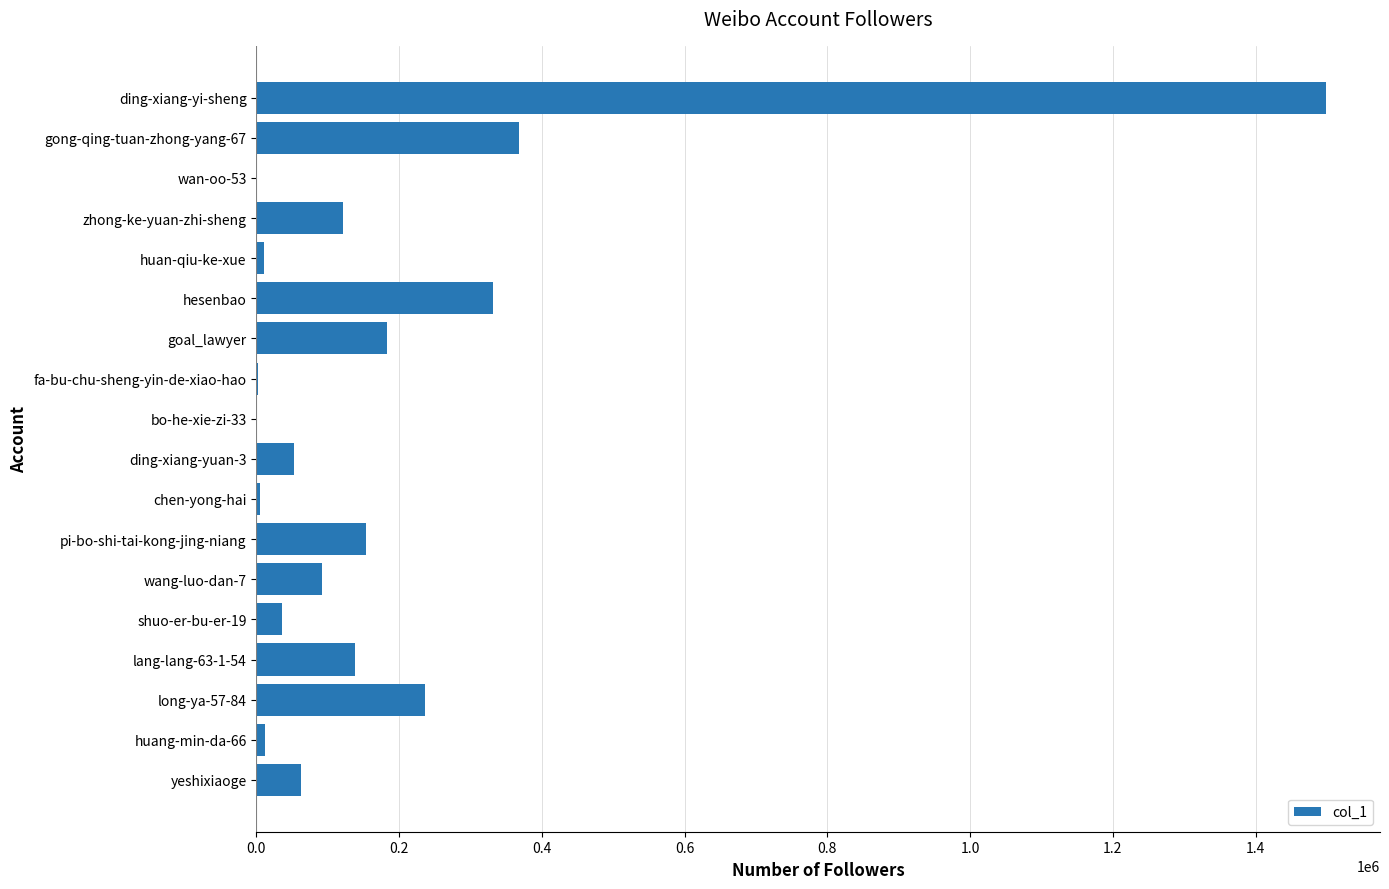

Between shuo-er-bu-er-19 and goal_lawyer, which is larger?

goal_lawyer